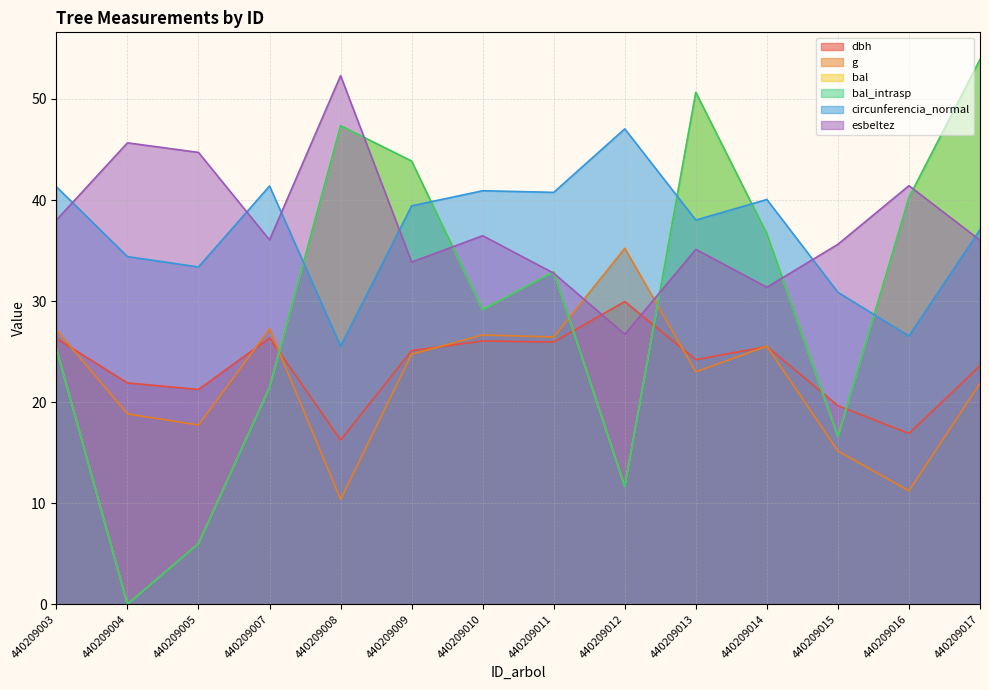

What is the value of the dbh point at the 7th from the left?

26.1